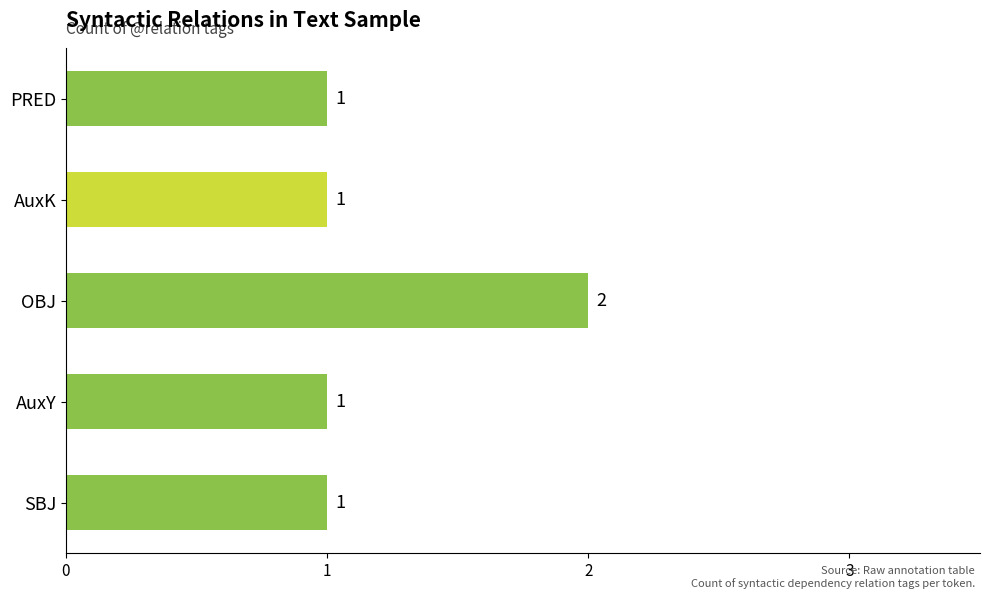

What is the sum of all values?

6